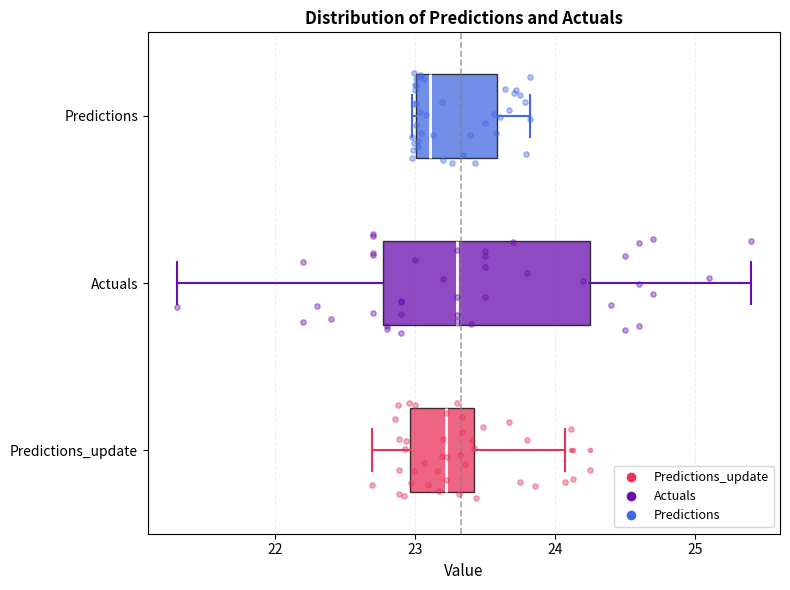

Reading bottom to top, read every box against the x-axis: the position of its median line, the range the box covers, and the ends of its whiskers. The values are not printed on the chart, so give them approximately, as read against the axis.

Predictions_update: median 23.2, box 23.0 to 23.4, whiskers 22.7 to 24.1
Actuals: median 23.3, box 22.8 to 24.3, whiskers 21.3 to 25.4
Predictions: median 23.1, box 23.0 to 23.6, whiskers 23.0 to 23.8